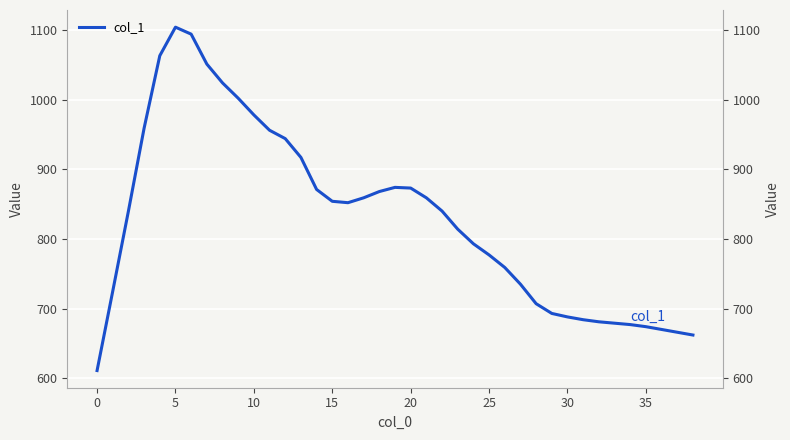

What is the average value?

830